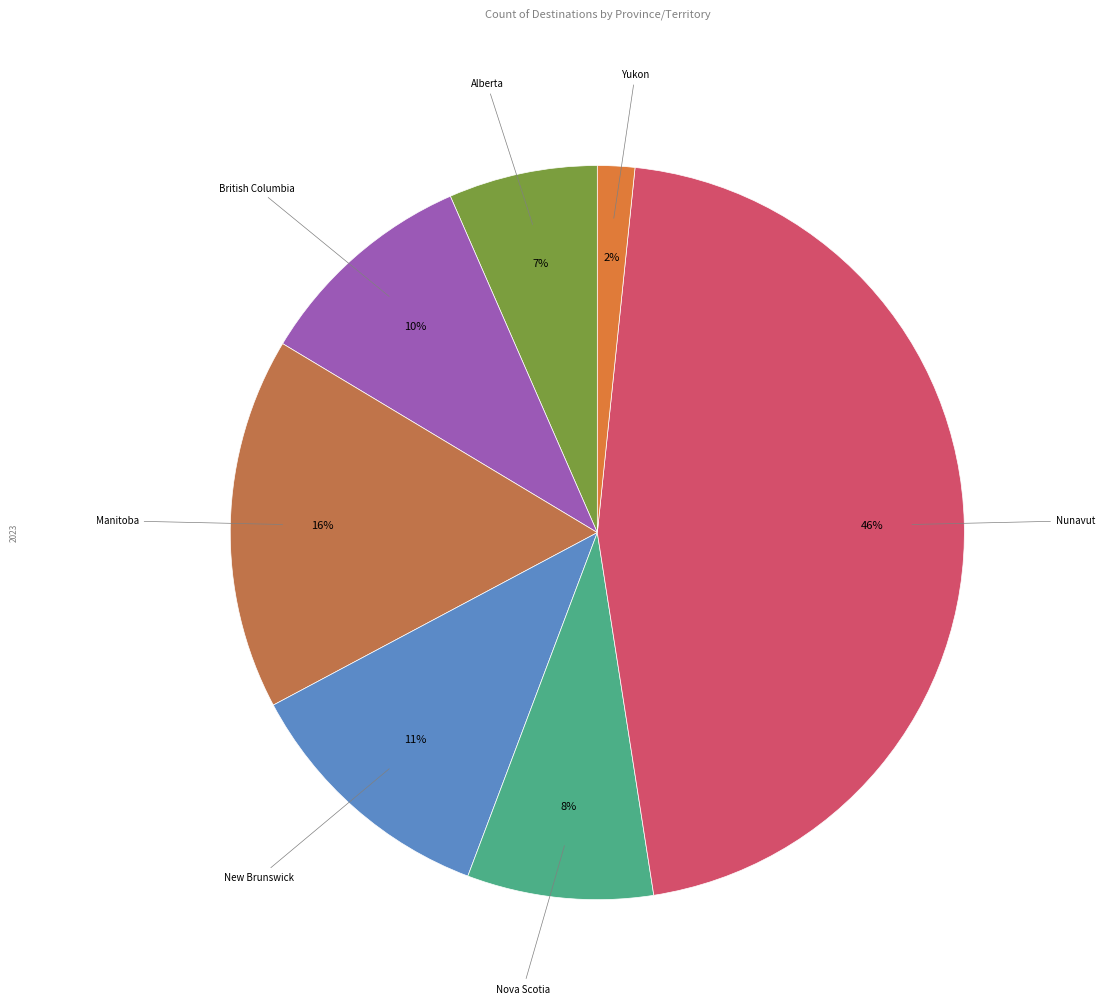

Between Manitoba and Yukon, which is larger?

Manitoba